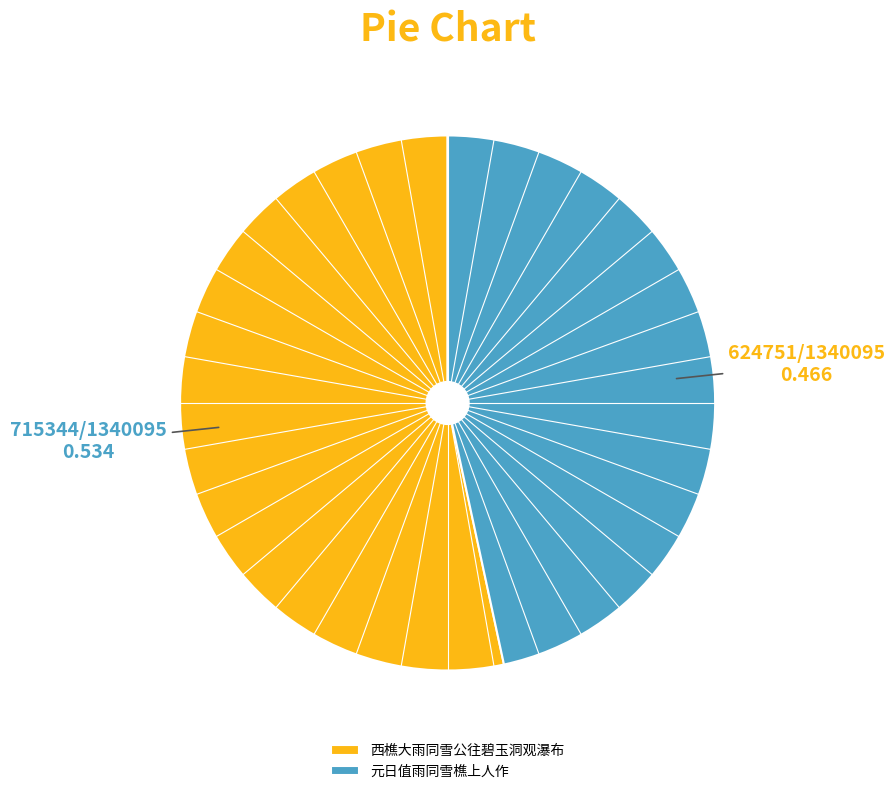

What is the majority slice?

西樵大雨同雪公往碧玉洞观瀑布